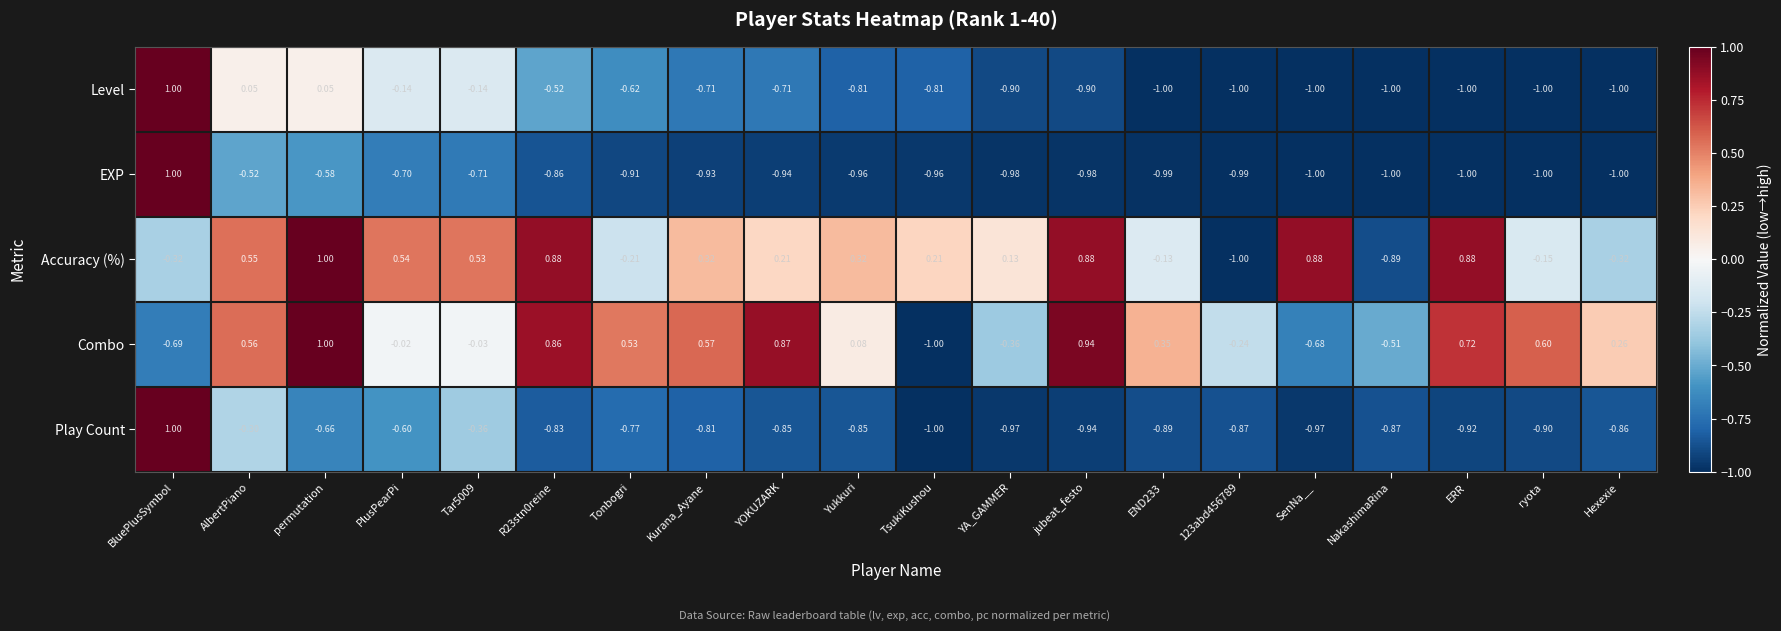

Which series changed the most between AlbertPiano and PlusPearPi?

Combo